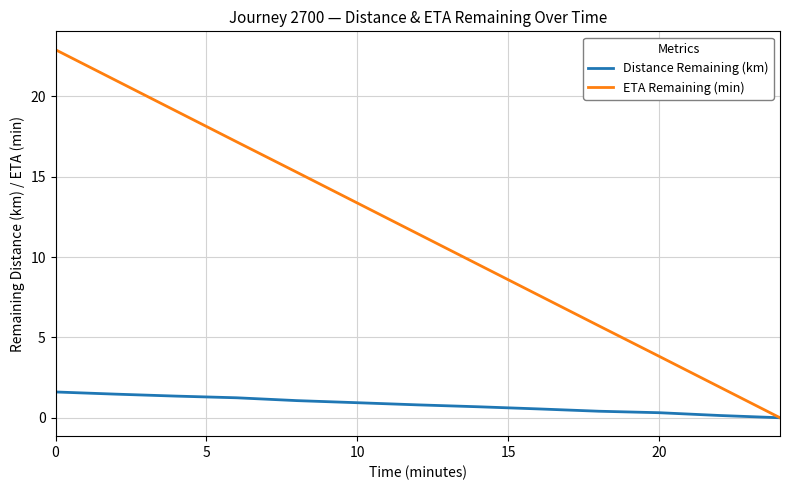

How many values in the ETA Remaining (min) series exceed 11?

7